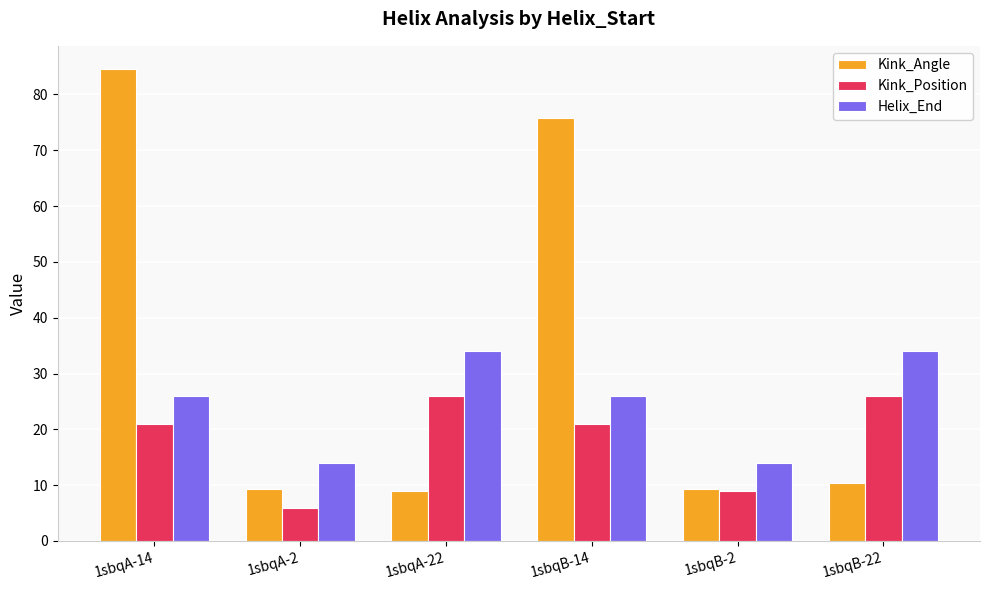

At 1sbqB-22, list the series in order from smallest to largest.

Kink_Angle, Kink_Position, Helix_End